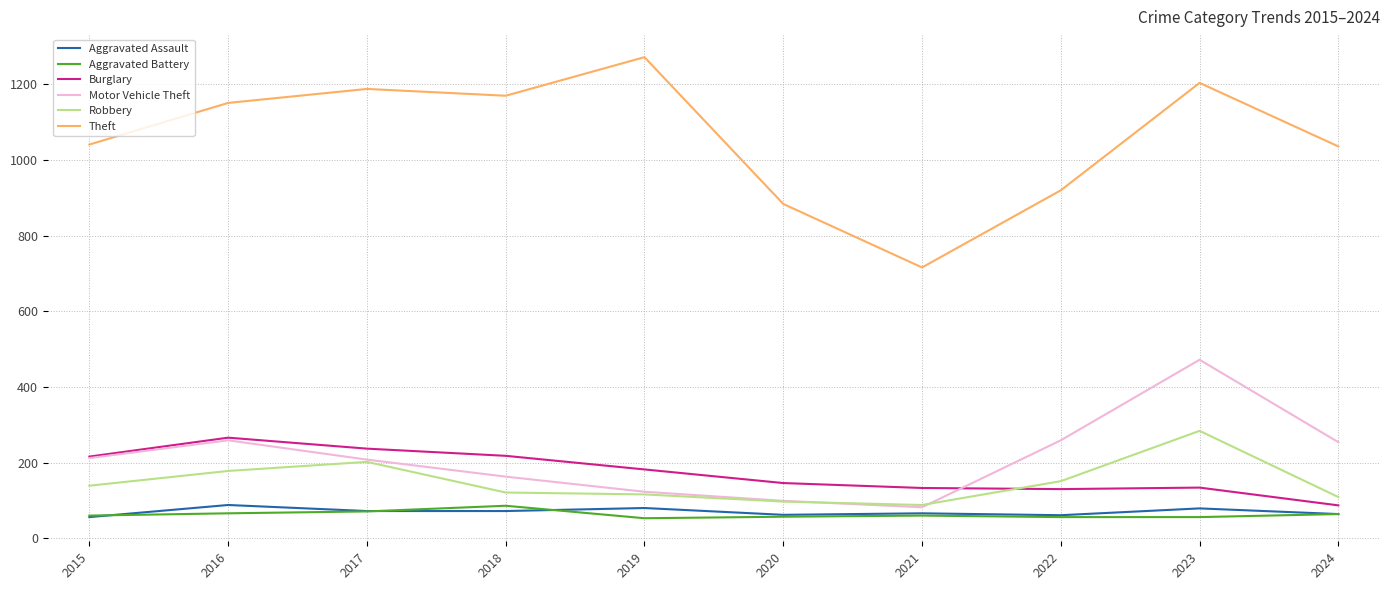

At how many categories does at least one series exceed 509?

10